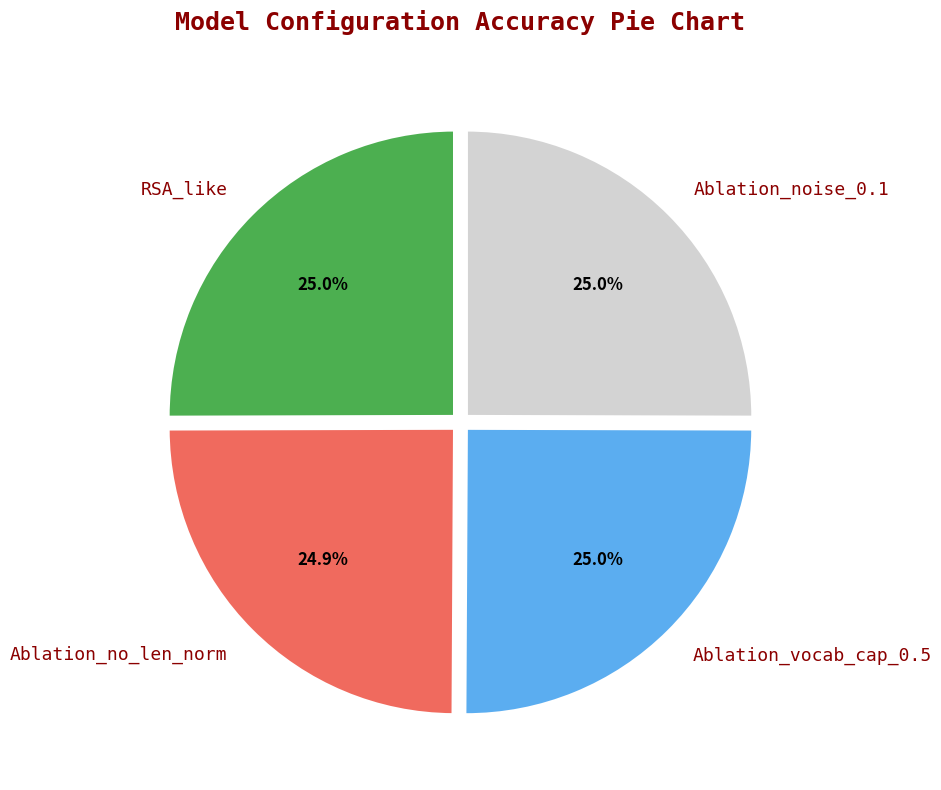

How many segments does this pie chart have?

4